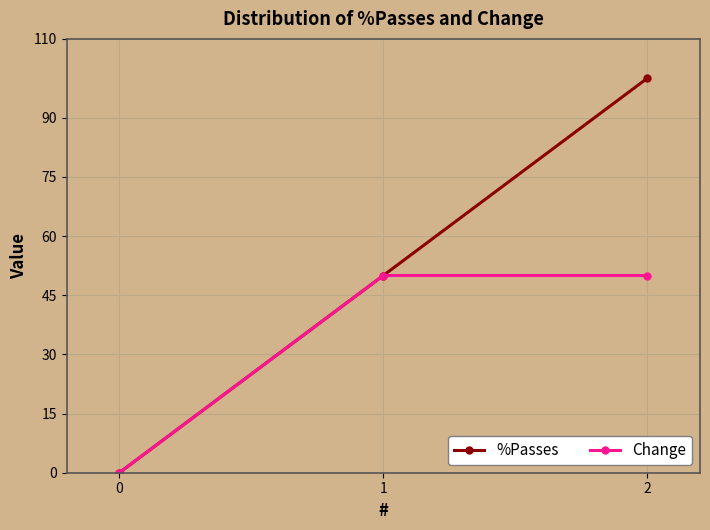

What is the maximum value for Change?

50